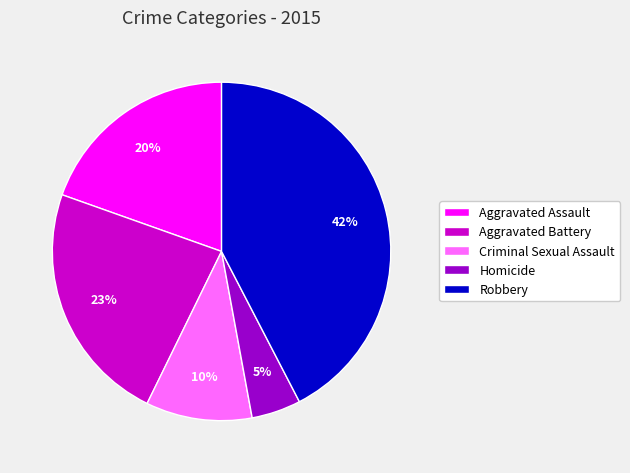

Is there any slice that represents more than half of the pie?

No